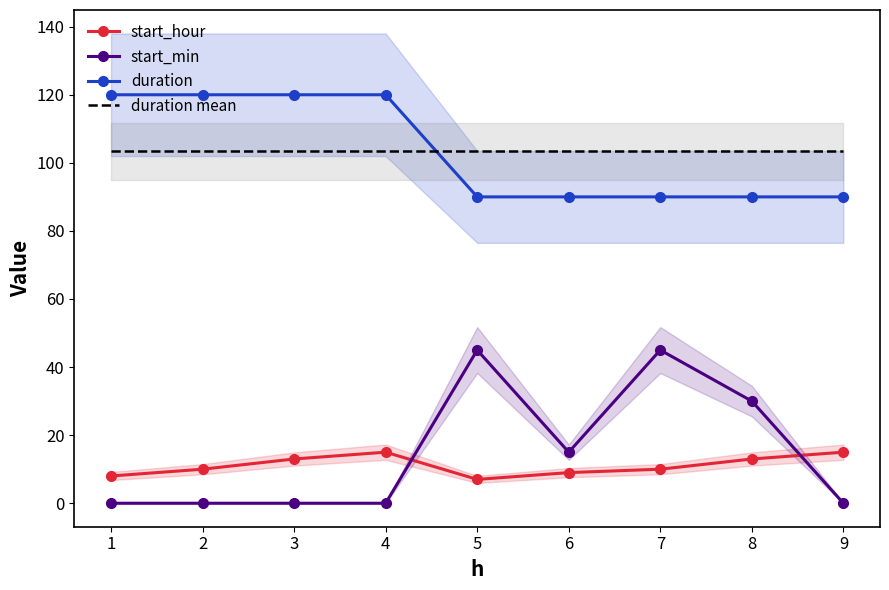

At which category is the sum across all series the highest?

7